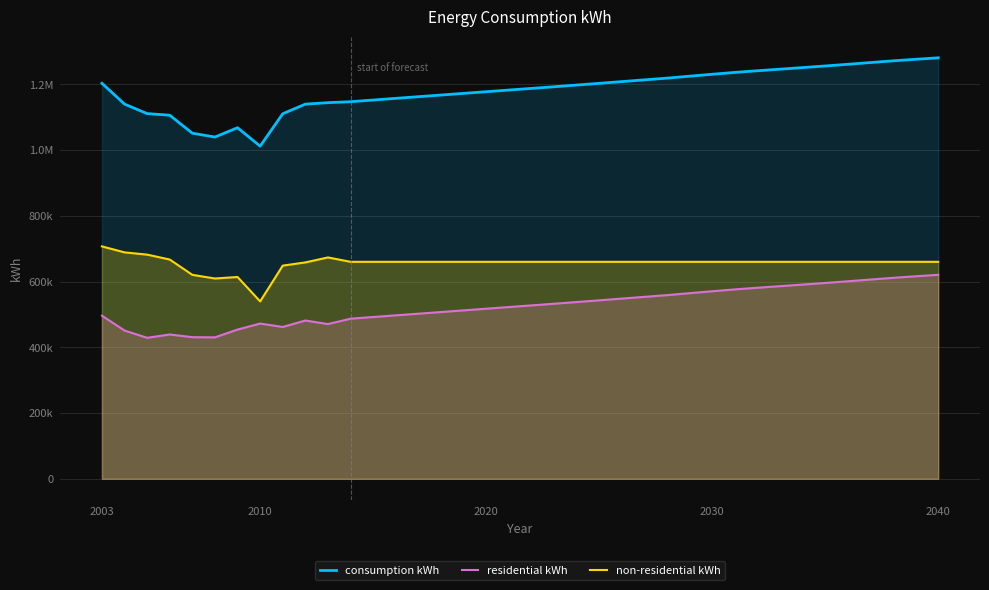

What is the difference between the second highest and second lowest values in the consumption kWh series?

236646